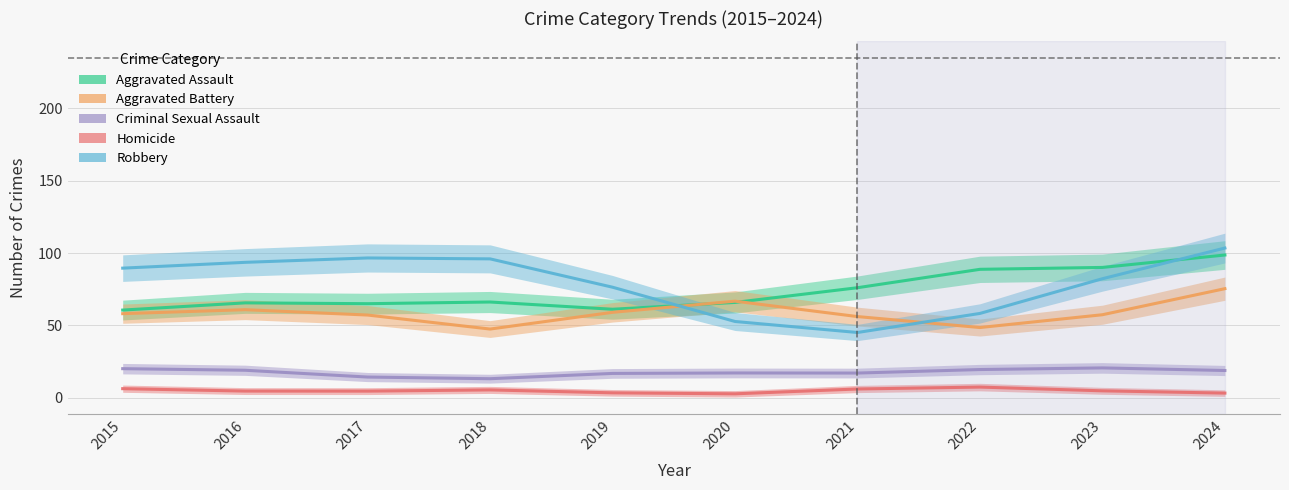

Reading left to right, extract all data points from this chart.

Aggravated Assault: 60.6	65.6	65.0	66.2	61.2	65.9	76.1	88.8	90.1	98.6
Aggravated Battery: 58.1	60.9	57.2	47.5	59.1	66.8	56.1	48.6	57.4	75.4
Criminal Sexual Assault: 20.1	19.0	14.4	13.2	16.9	17.2	17.1	19.5	20.7	18.9
Homicide: 6.3	4.7	4.6	5.5	3.5	2.8	6.1	7.4	4.8	3.3
Robbery: 89.6	93.6	96.6	96.0	76.4	52.7	45.1	58.3	82.3	103.5